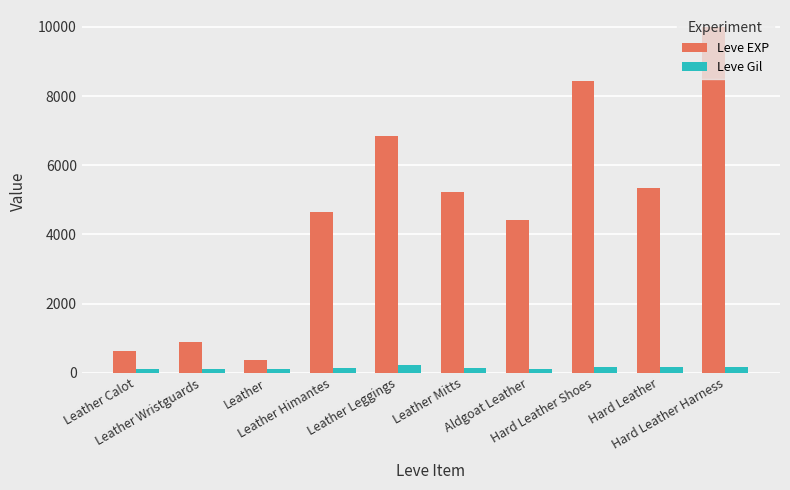

What is the spread (max minus min) of values at Leather Himantes?

4520